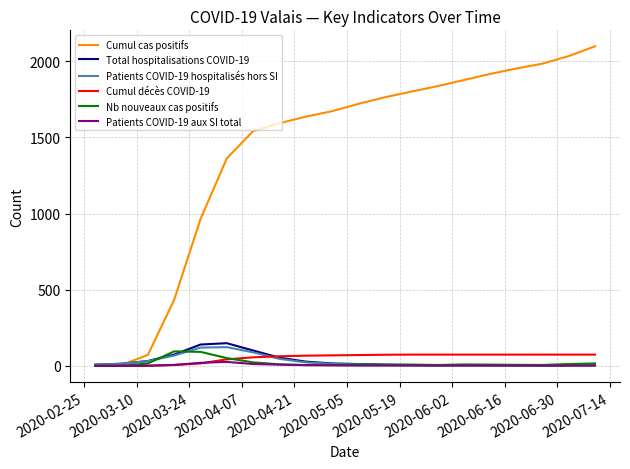

Does the chart have visible grid lines?

Yes